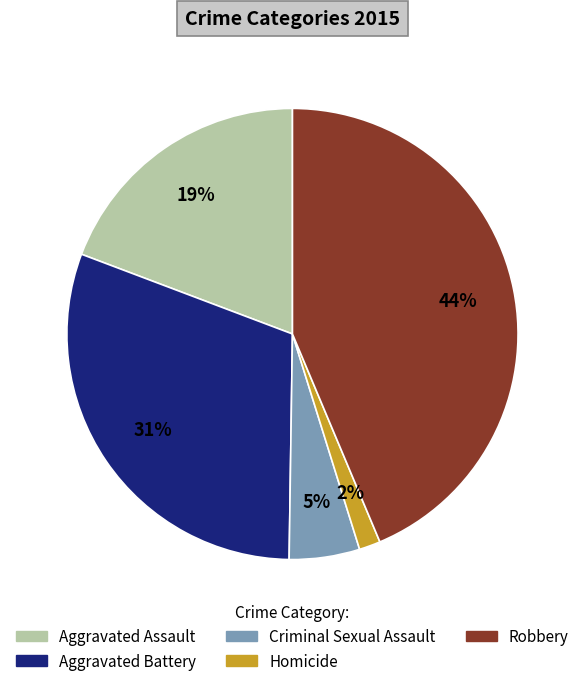

What percentage is the Homicide slice, to the nearest percent?

2%